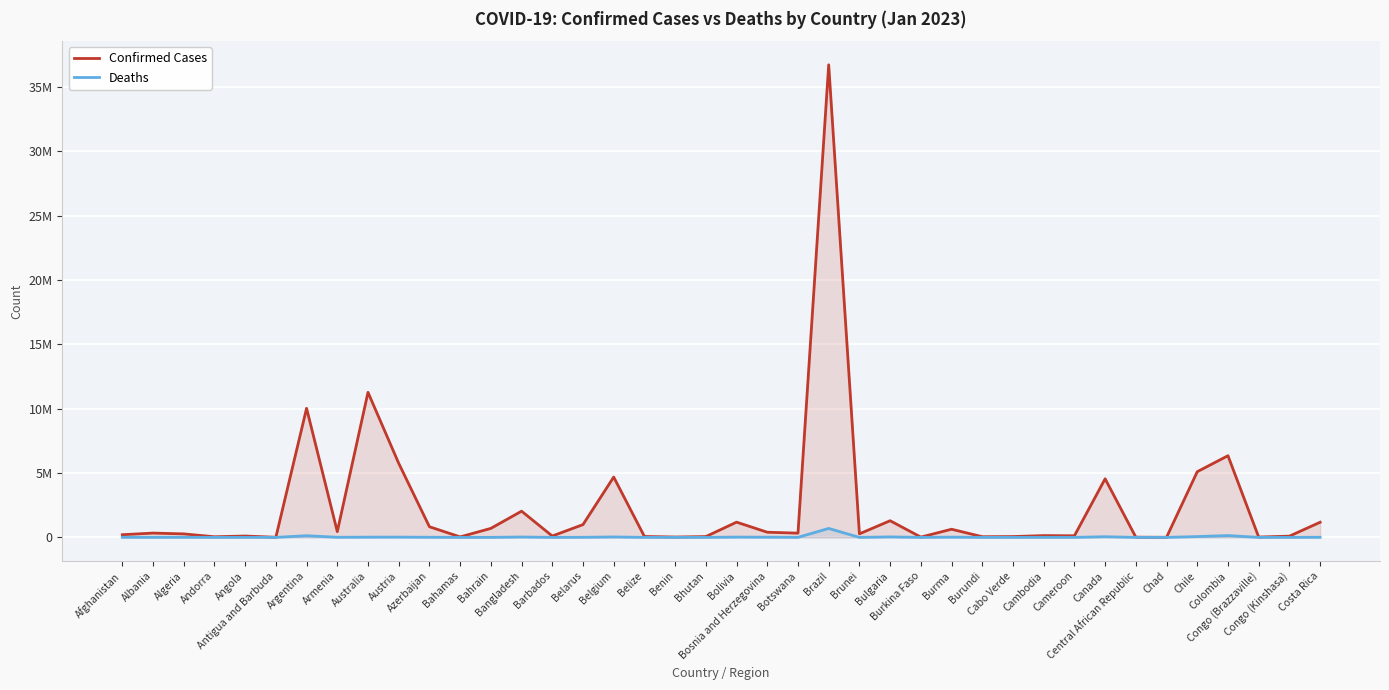

What are all the series names shown in the legend?

Confirmed Cases, Deaths